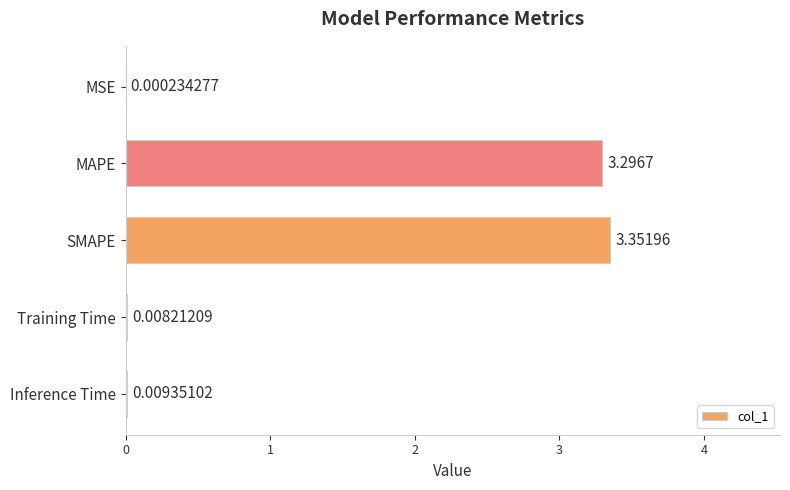

What is the sum of all values?

6.7